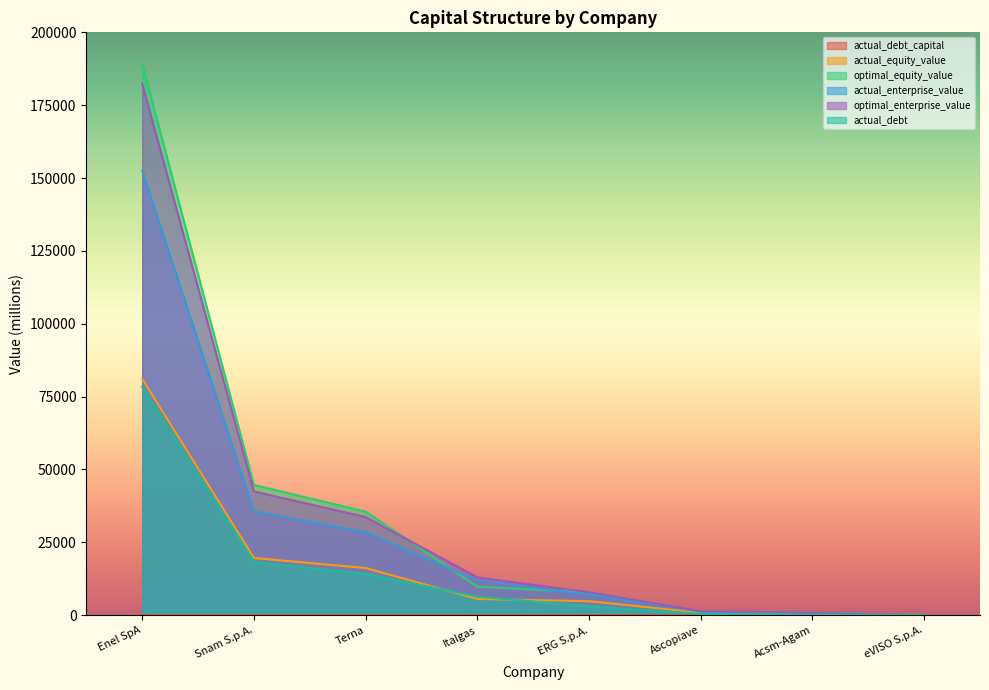

What is the spread (max minus min) of values at Snam S.p.A.?

44666.7